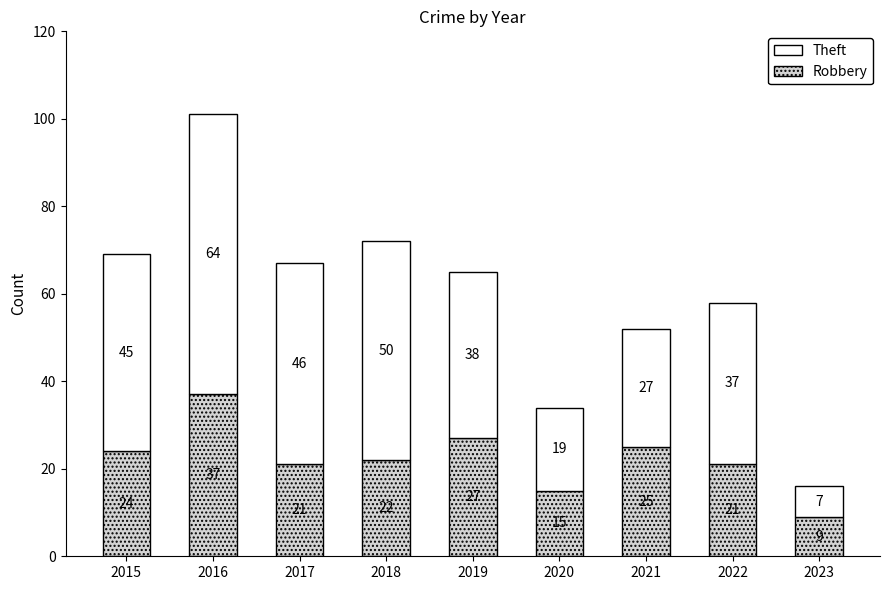

What is the total value across all series at 2015?

69